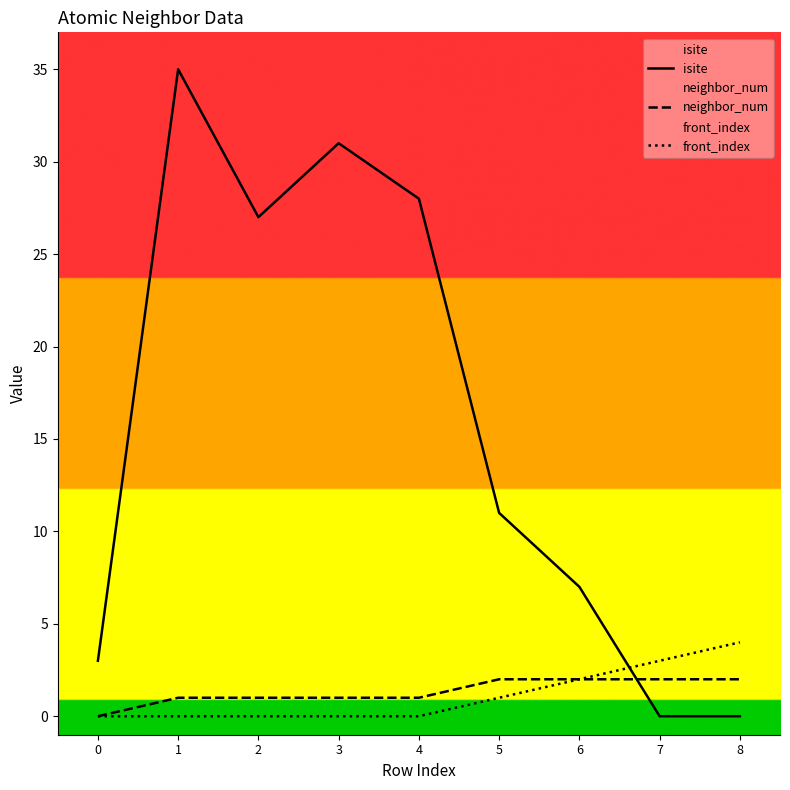

True or false: neighbor_num has more than 0 points higher than both neighbors.

False